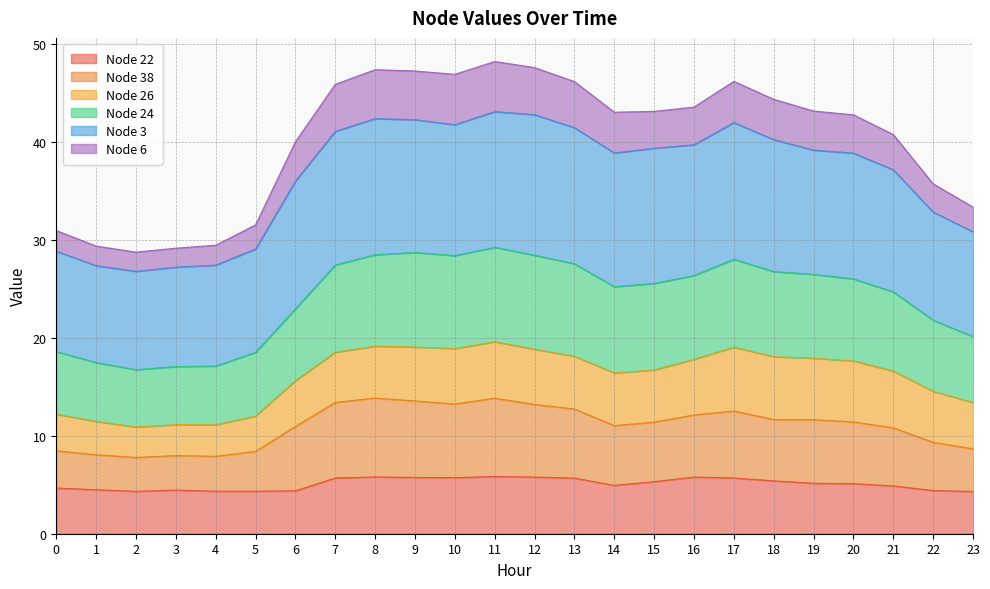

What is the maximum value for Node 22?

5.8